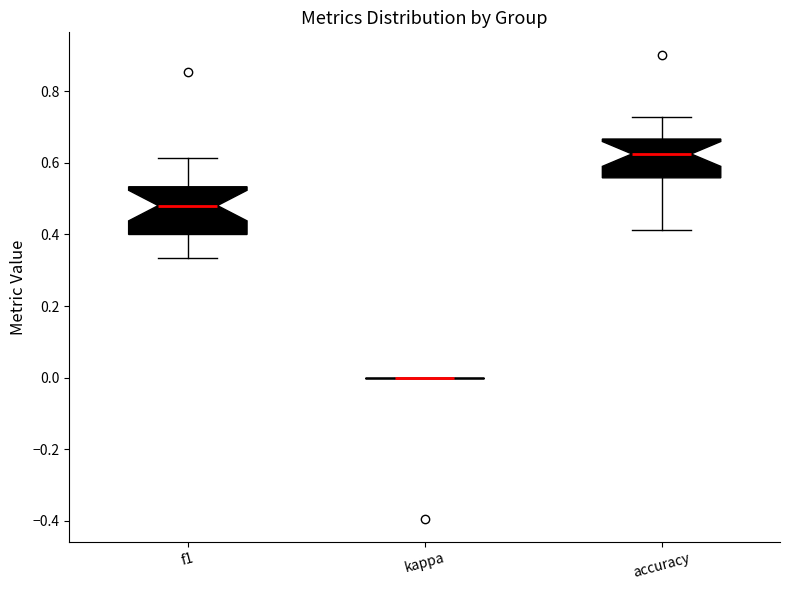

Reading left to right, transcribe this box plot: for each box, give where its median line is, the range the box spans, and where its two whiskers end, as read against the y-axis. The values are not printed on the chart, so give them approximately, as read against the axis.

f1: median 0.48, box 0.40 to 0.54, whiskers 0.34 to 0.62
kappa: box collapsed to a line at 0.00, whiskers 0.00 to 0.00
accuracy: median 0.62, box 0.56 to 0.66, whiskers 0.42 to 0.72